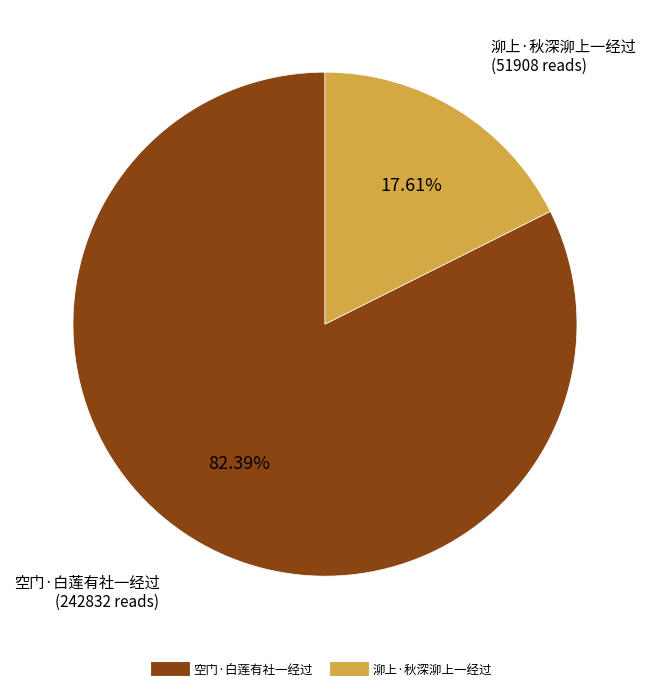

To the nearest percent, what is the combined percentage of 空门·白莲有社一经过 and 泖上·秋深泖上一经过?

100%